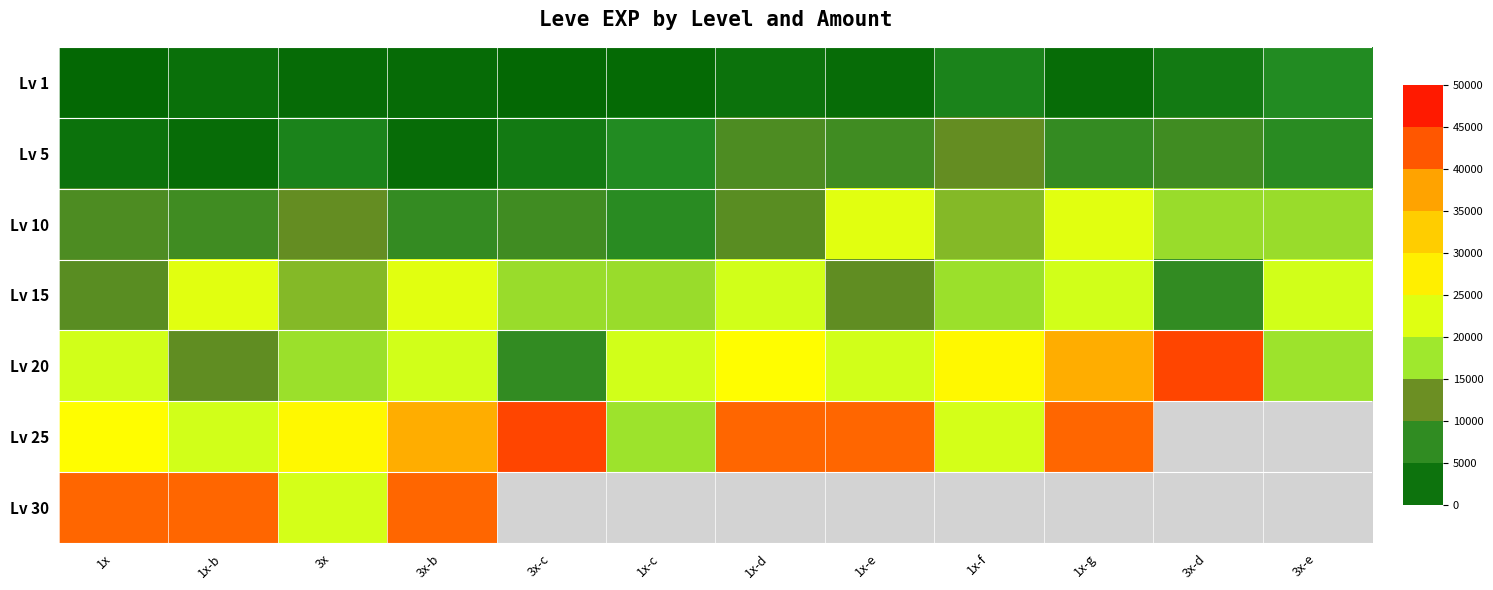

List the series in order of their peak value, highest first.

Lv 20, Lv 25, Lv 30, Lv 10, Lv 15, Lv 5, Lv 1